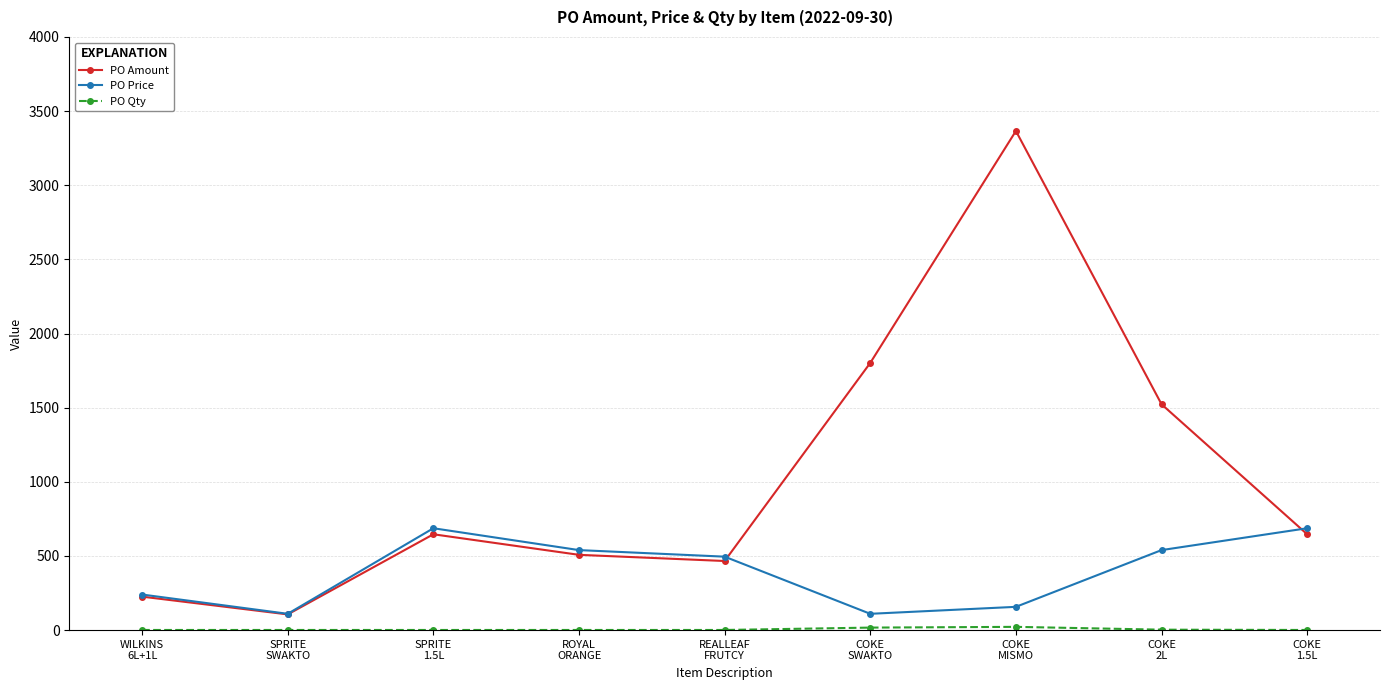

Which series has the largest range (max minus min)?

PO Amount